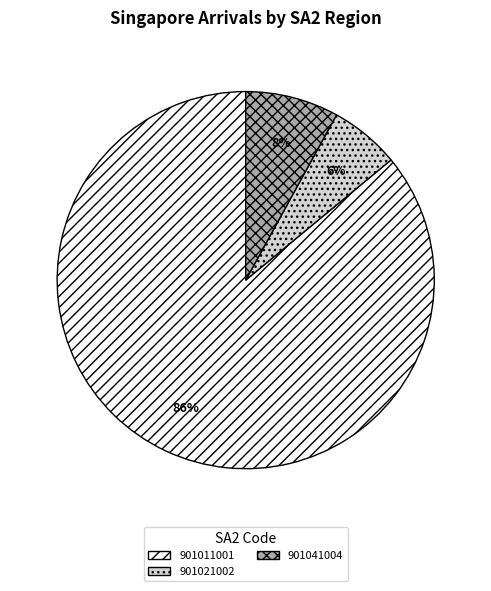

How many segments does this pie chart have?

3